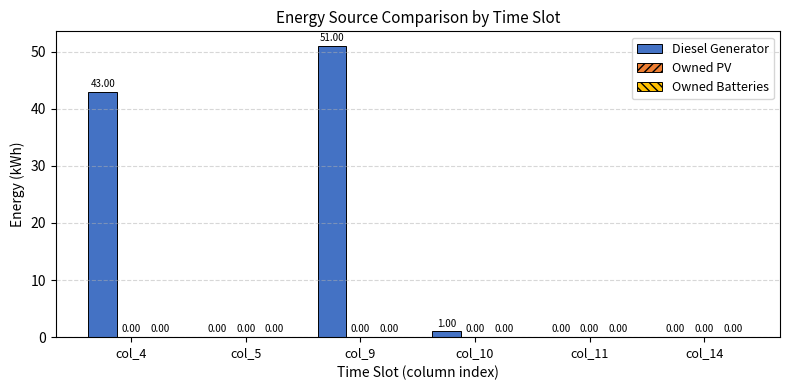

What is the sum of the values at col_5 and col_10?

1.0